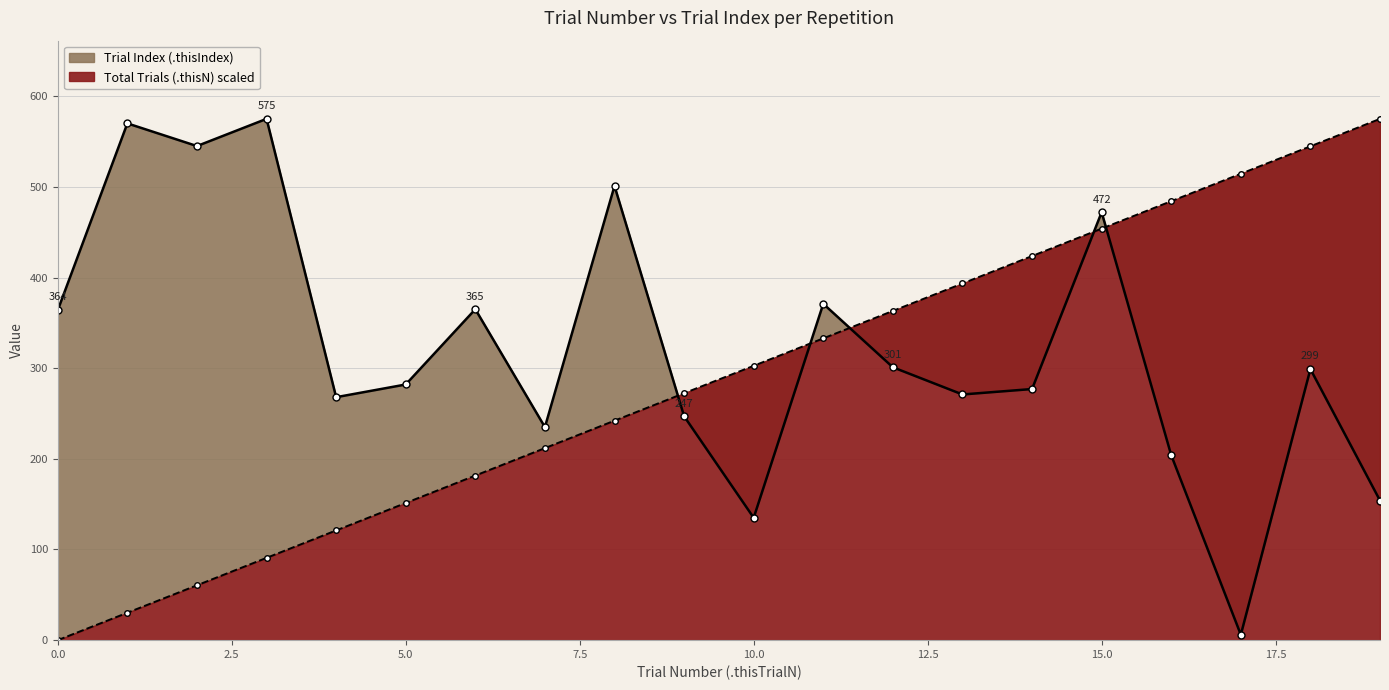

At how many categories does at least one series exceed 151?

20